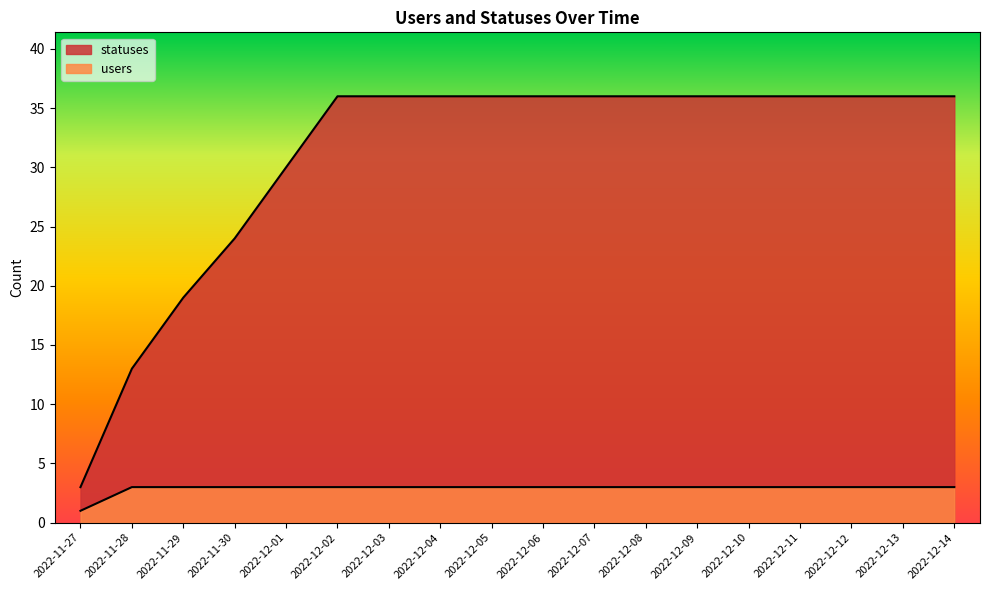

Which series has the largest total across all categories?

statuses